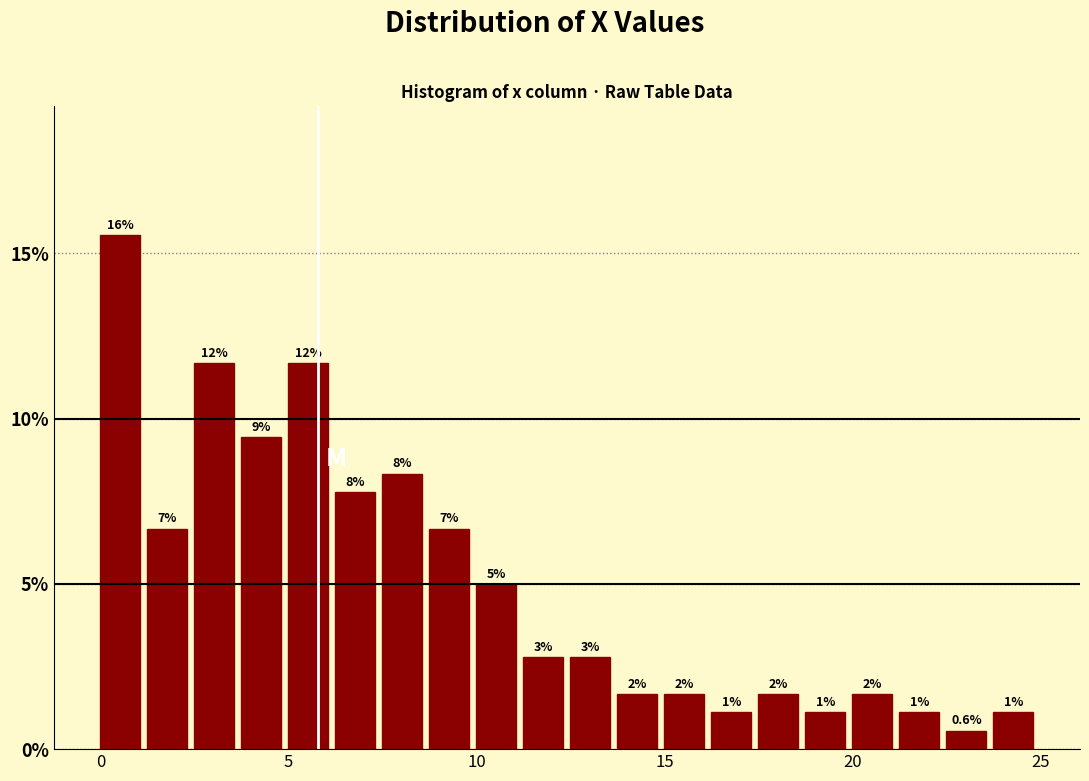

Around what value on the x-axis is the tallest bar? Give the approximate position of its centre, as read against the axis.

0.5